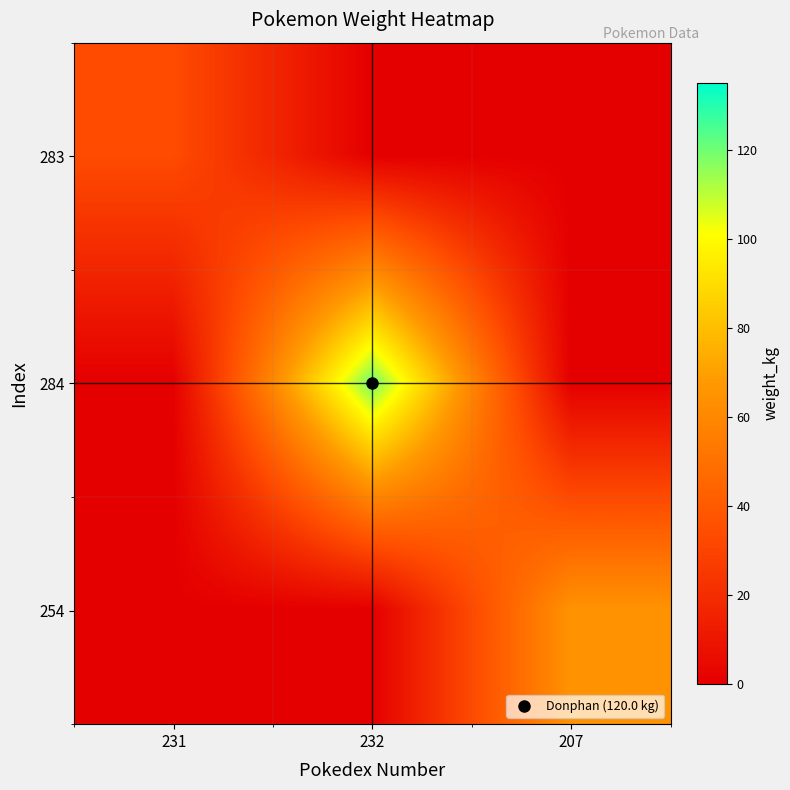

What is the spread (max minus min) of values at 231?

33.5